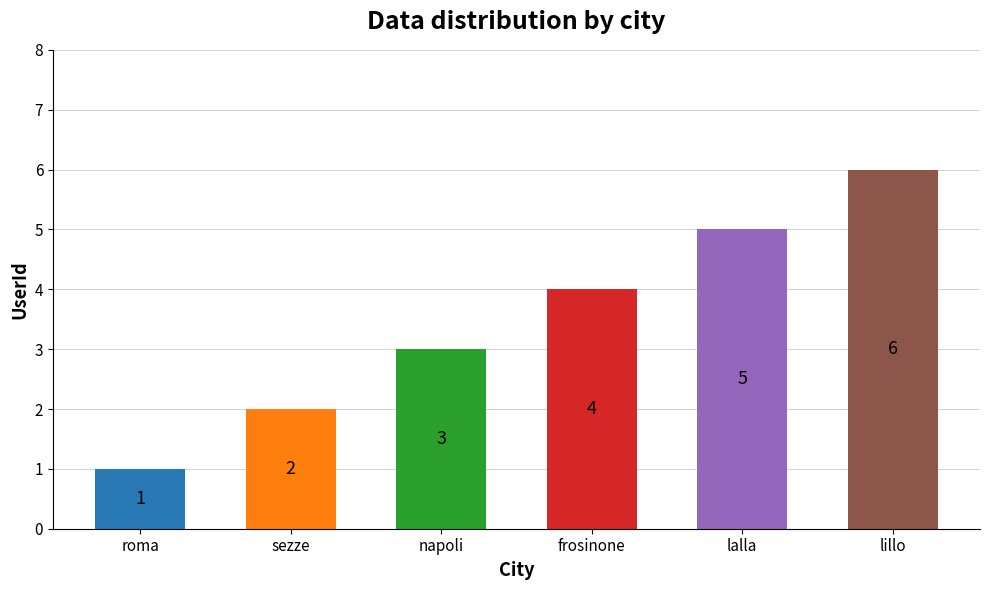

Reading left to right, extract all data points from this chart.

roma=1	sezze=2	napoli=3	frosinone=4	lalla=5	lillo=6